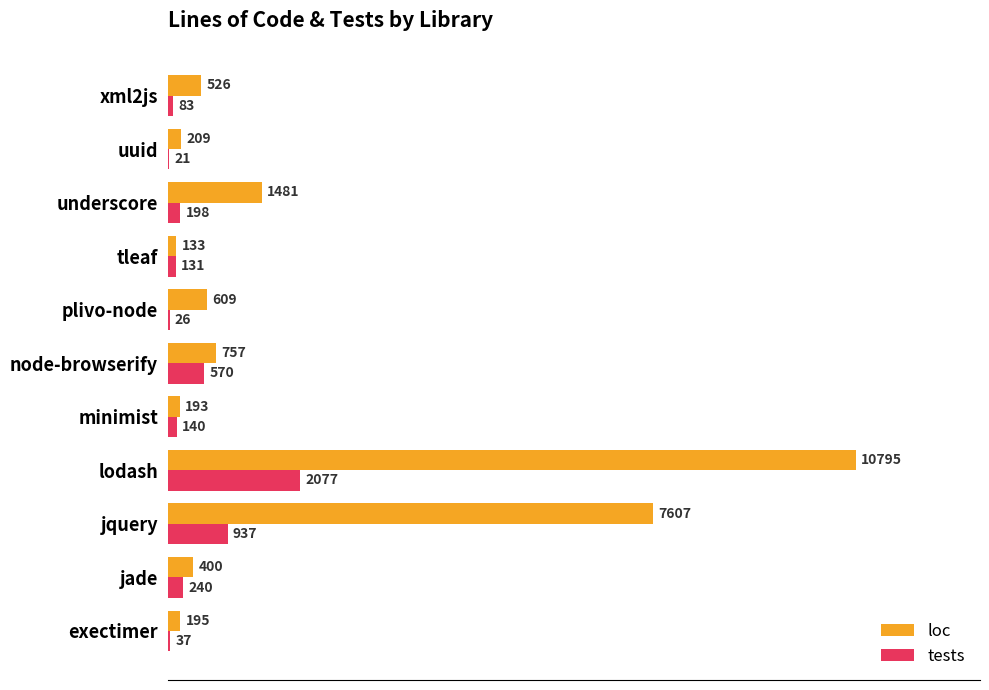

At which label is loc closest to 5464?

jquery